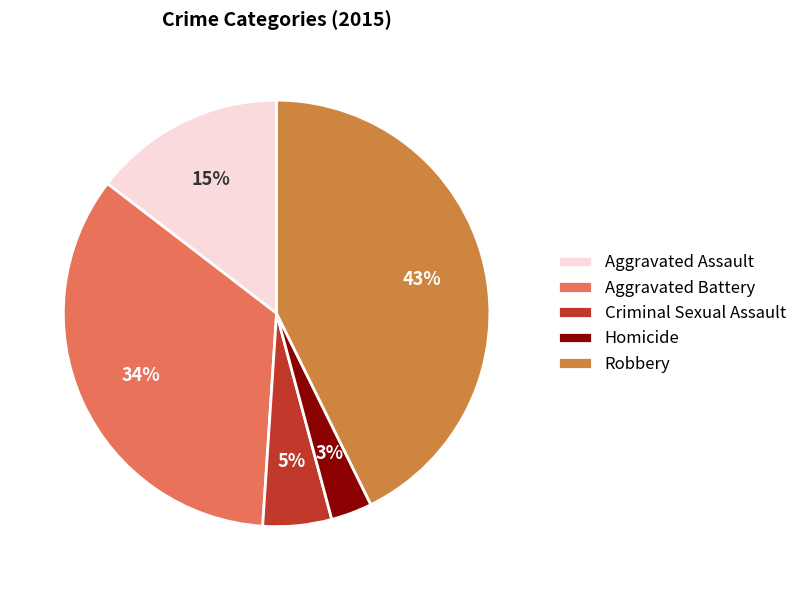

Do Homicide and Aggravated Battery together represent more than half of the pie?

No